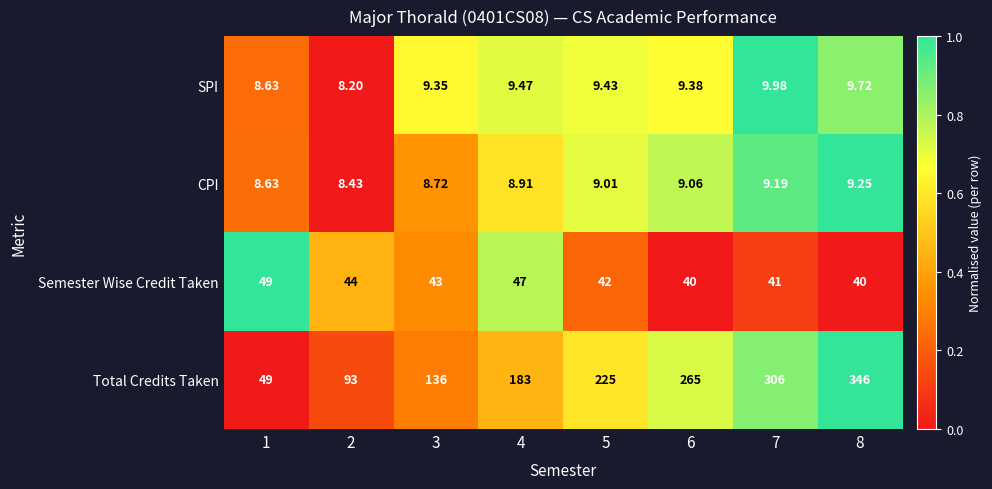

Which series has the widest spread of values?

Total Credits Taken